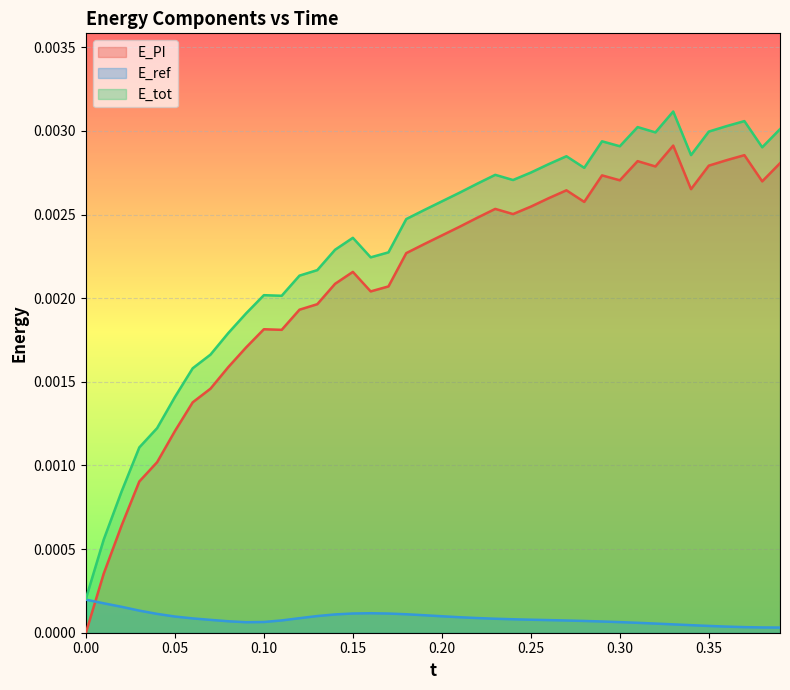

Which series has the widest spread of values?

E_tot